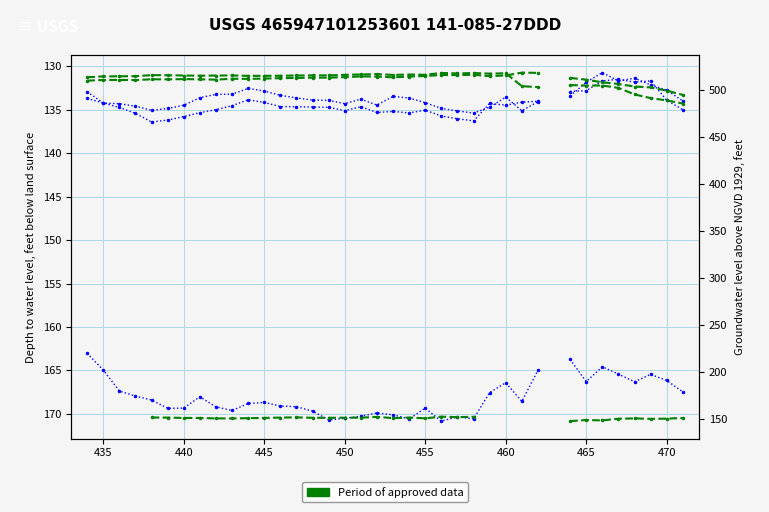

How many data points does each series have?

38